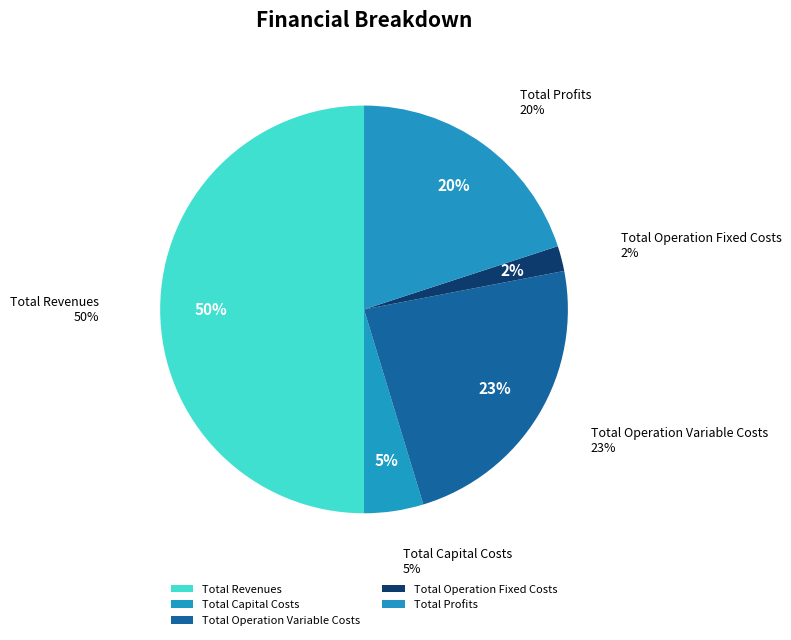

What percentage is the Total Capital Costs slice, to the nearest percent?

5%